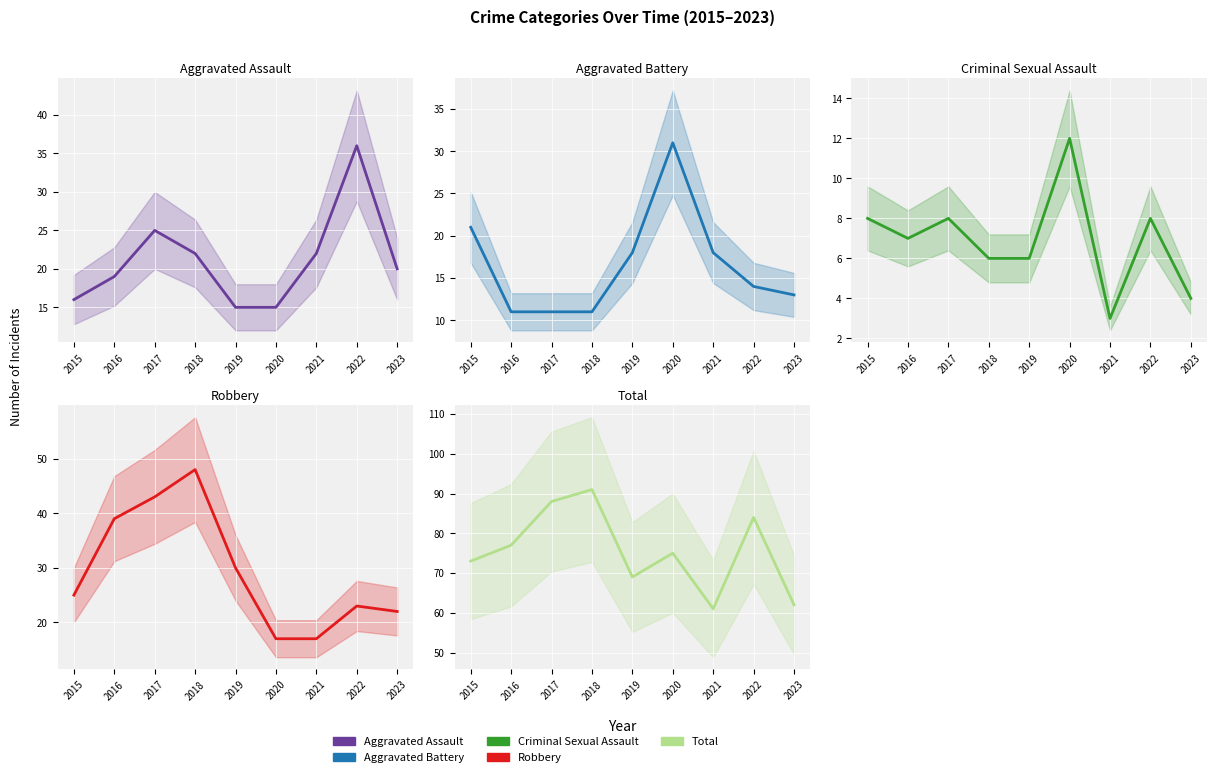

What is the approximate value of Robbery at 2016?

39